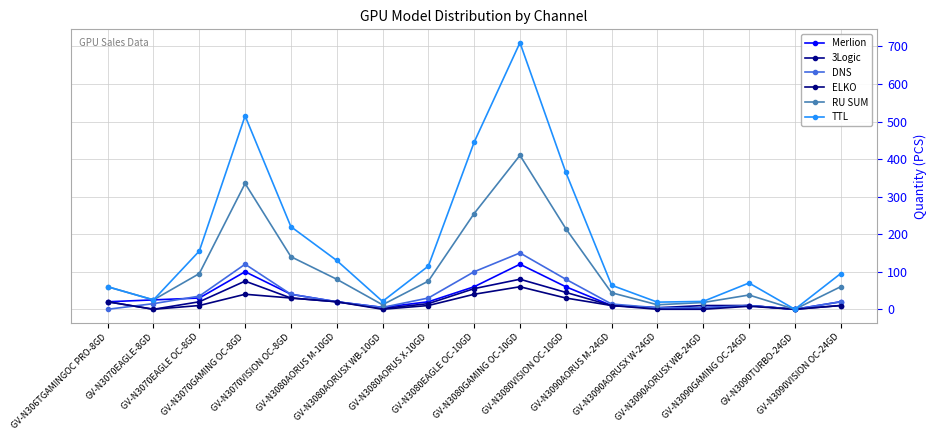

What position from the right is GV-N3070EAGLE OC-8GD?

15